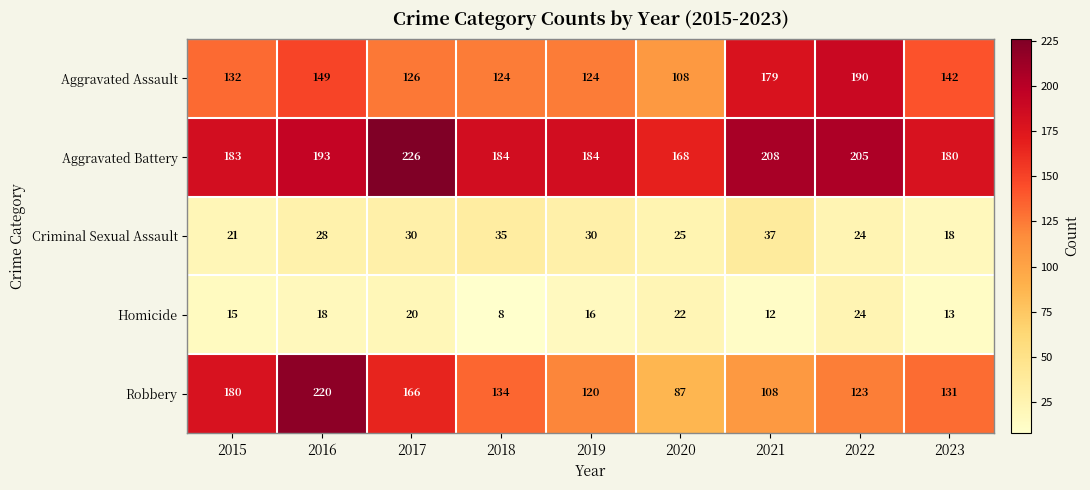

Which category has the highest value in the Robbery series?

2016